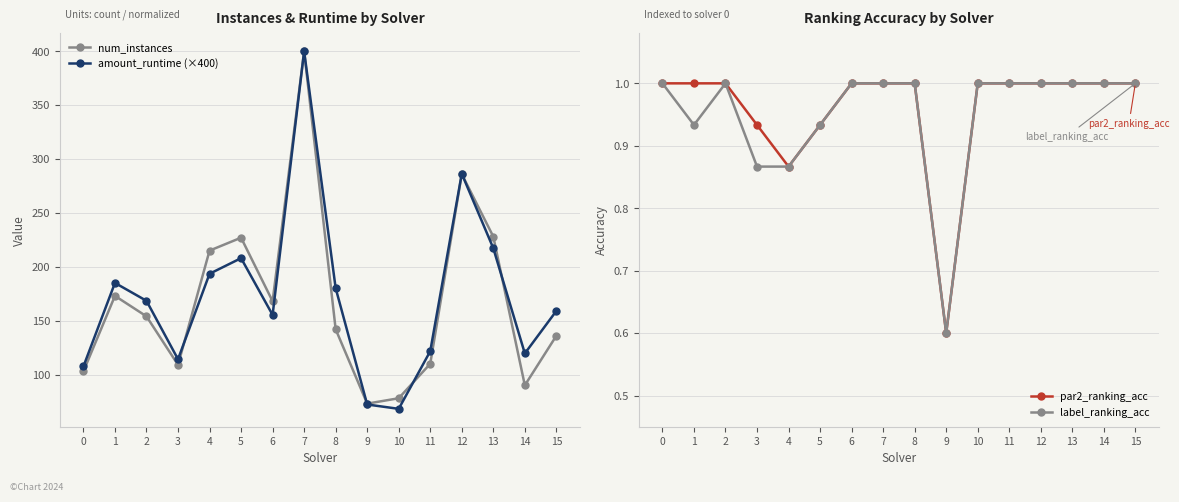

How many lines are shown in the chart?

4